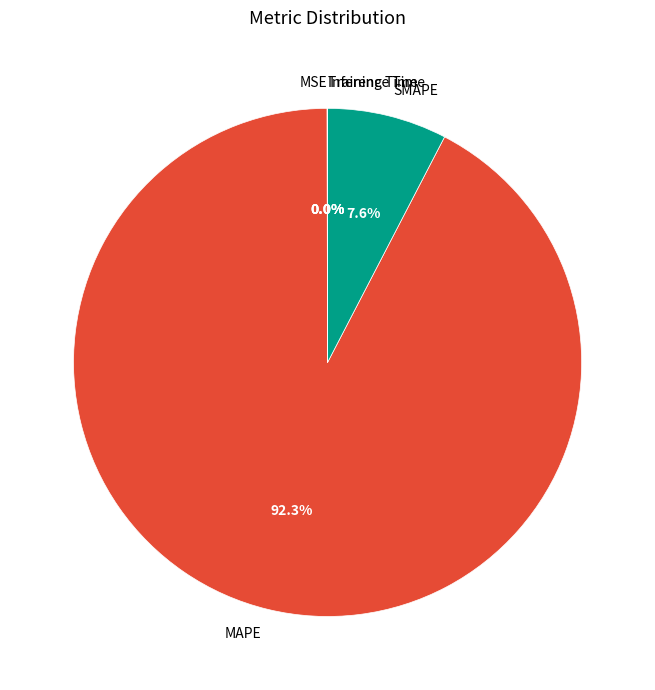

Which category has the biggest portion of the pie?

MAPE